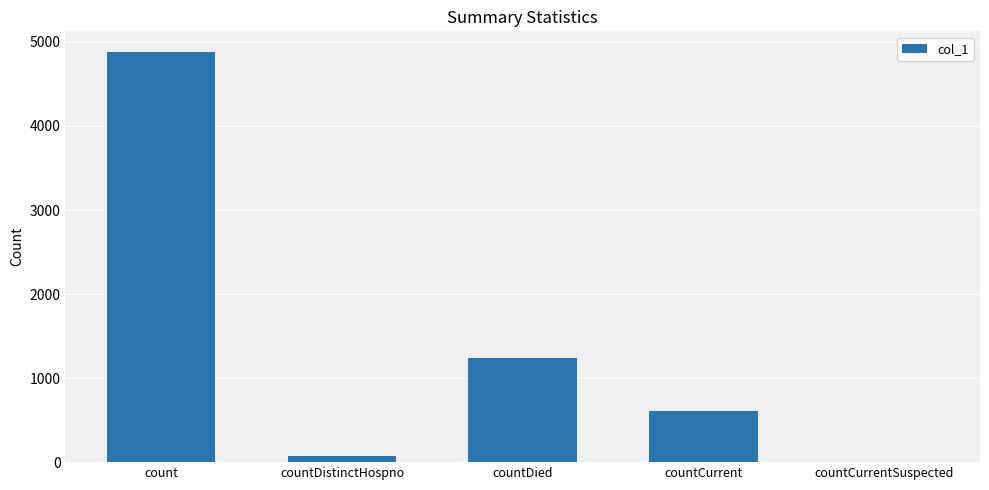

Reading right to left, transcribe all the data shown in this chart.

0	614	1238	77	4882